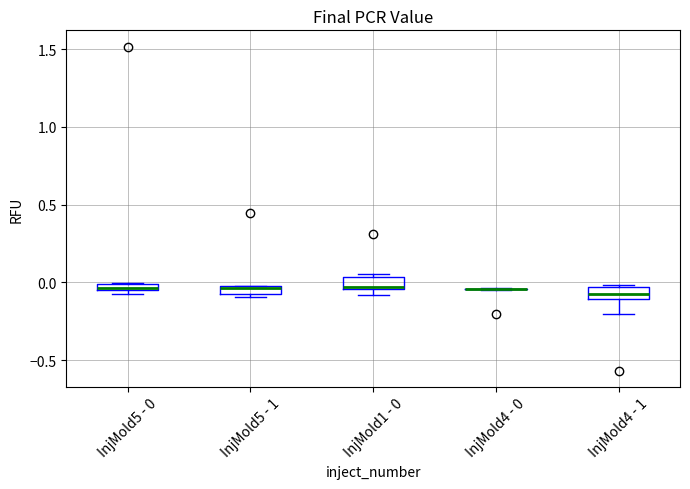

Where is the lower edge of the box for InjMold1 - 0 on the y-axis? The values are not printed on the chart, so give them approximately, as read against the axis.

-0.05